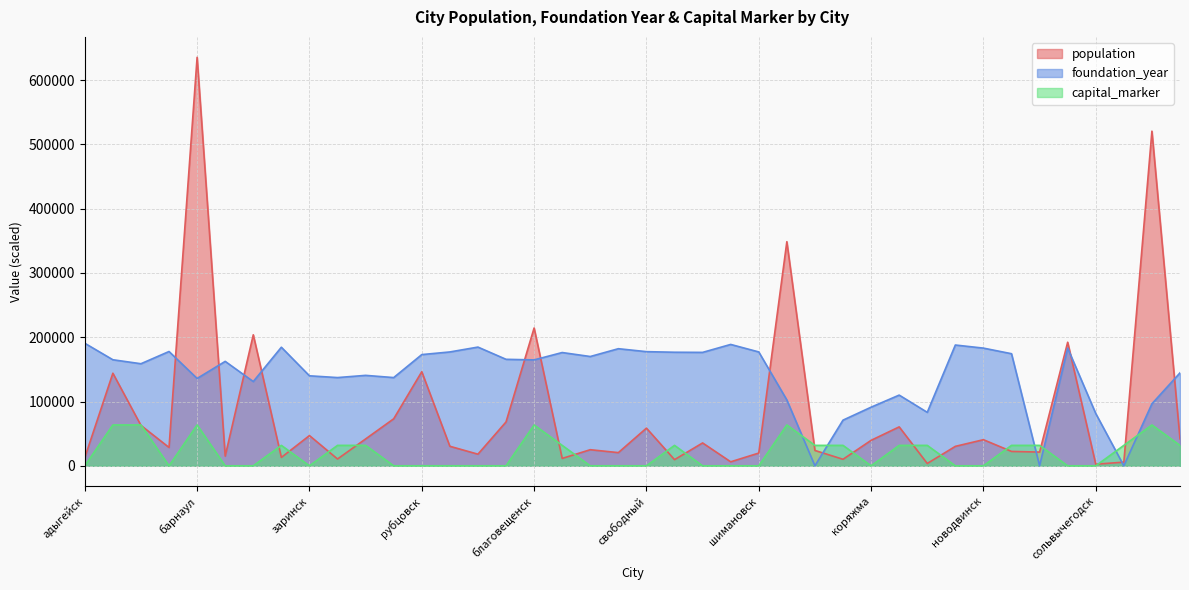

Where do foundation_year and capital_marker first cross each other?

архангельск and вельск